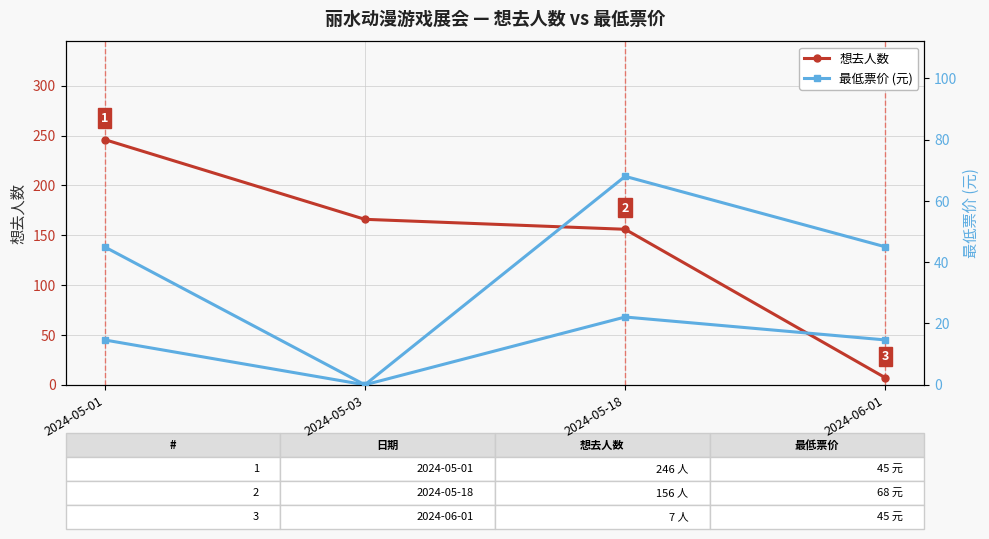

At which category is the sum across all series the highest?

2024-05-01